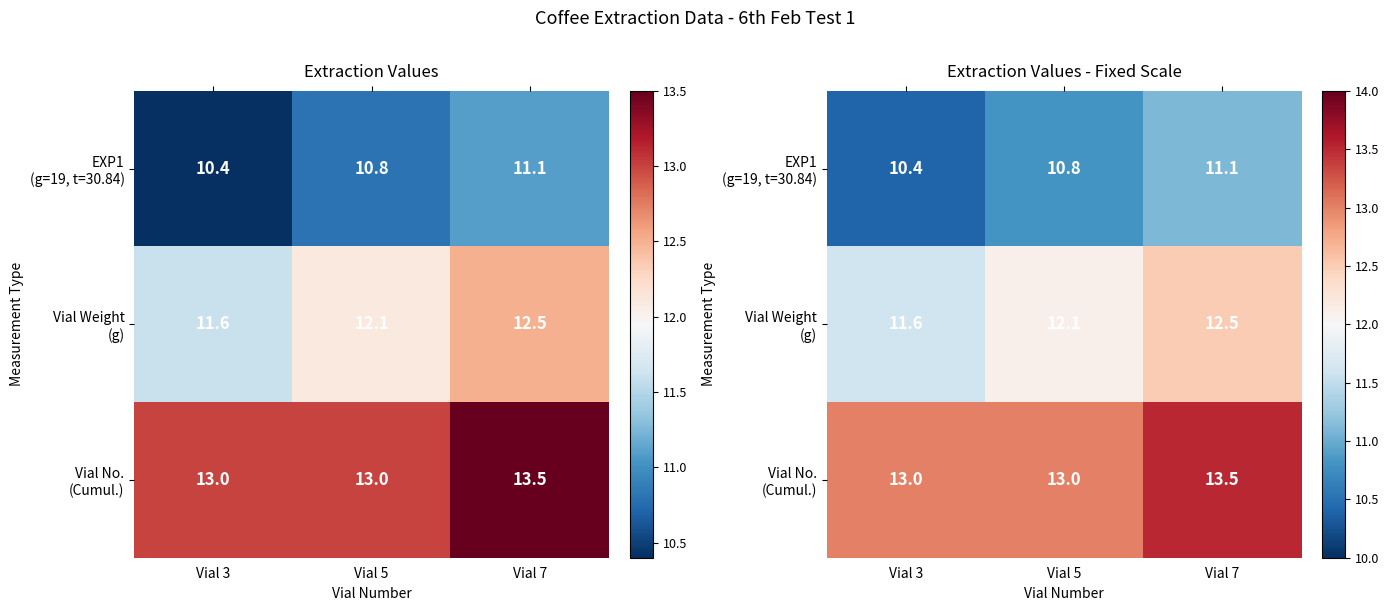

What is the difference between the Vial Weight (g) values at Vial 3 and Vial 5?

0.5